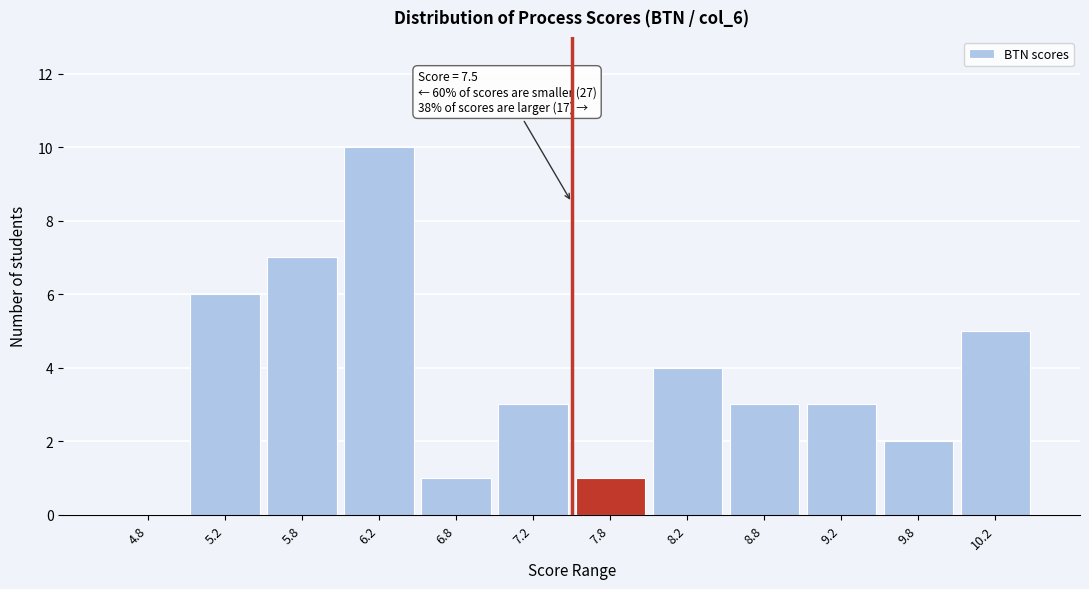

Over which range of the x-axis is the bar tallest?

6.0 to 6.5